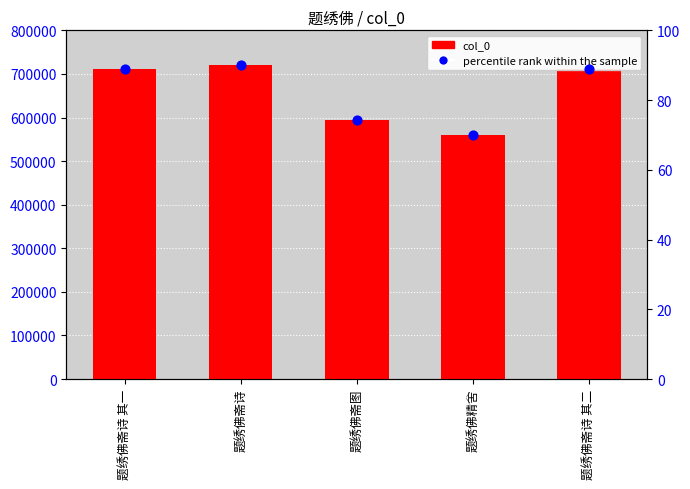

Which series reaches the minimum Y coordinate?

percentile rank within the sample